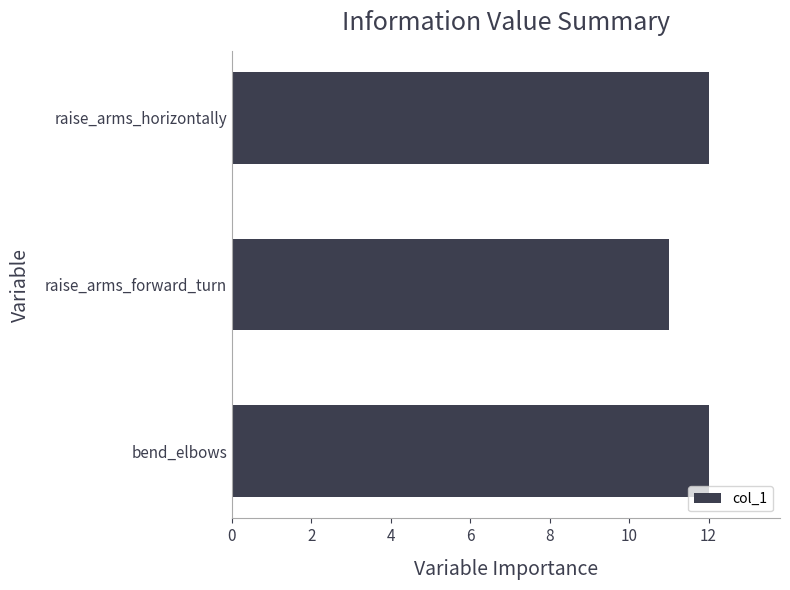

Reading bottom to top, list all the values displayed in this chart.

bend_elbows=12	raise_arms_forward_turn=11	raise_arms_horizontally=12